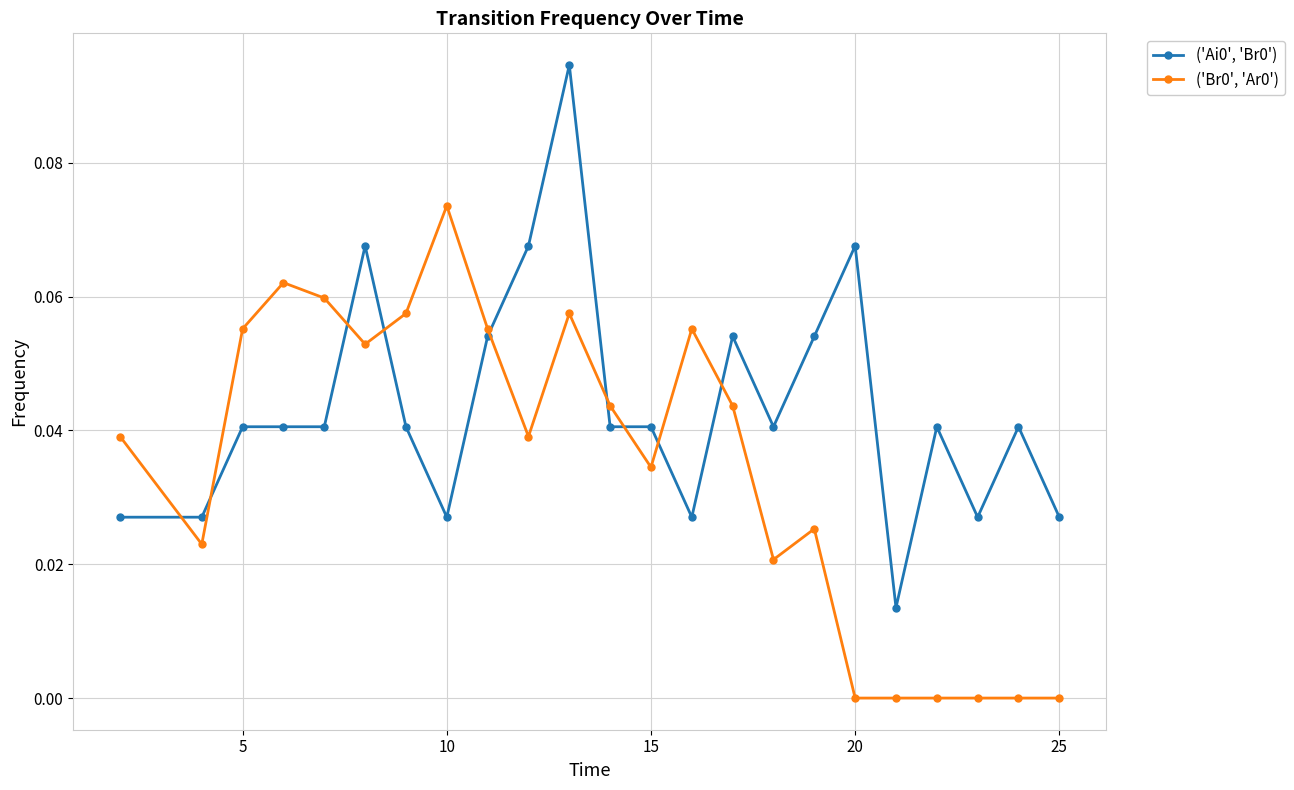

What is the sum of all ('Ai0', 'Br0') values?

1.0